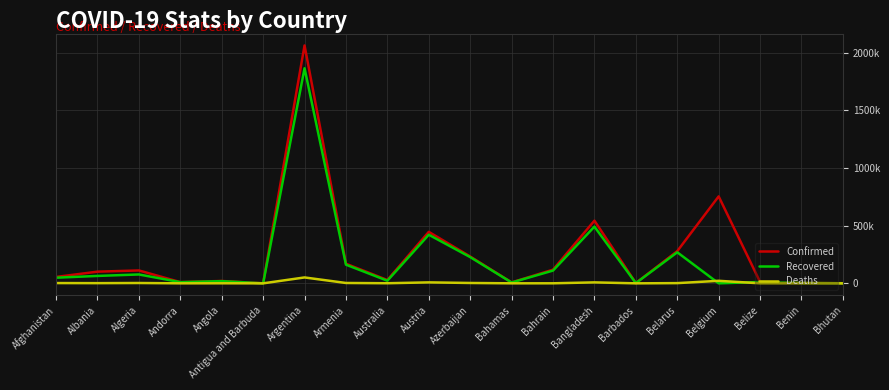

Which series has the largest total across all categories?

Confirmed